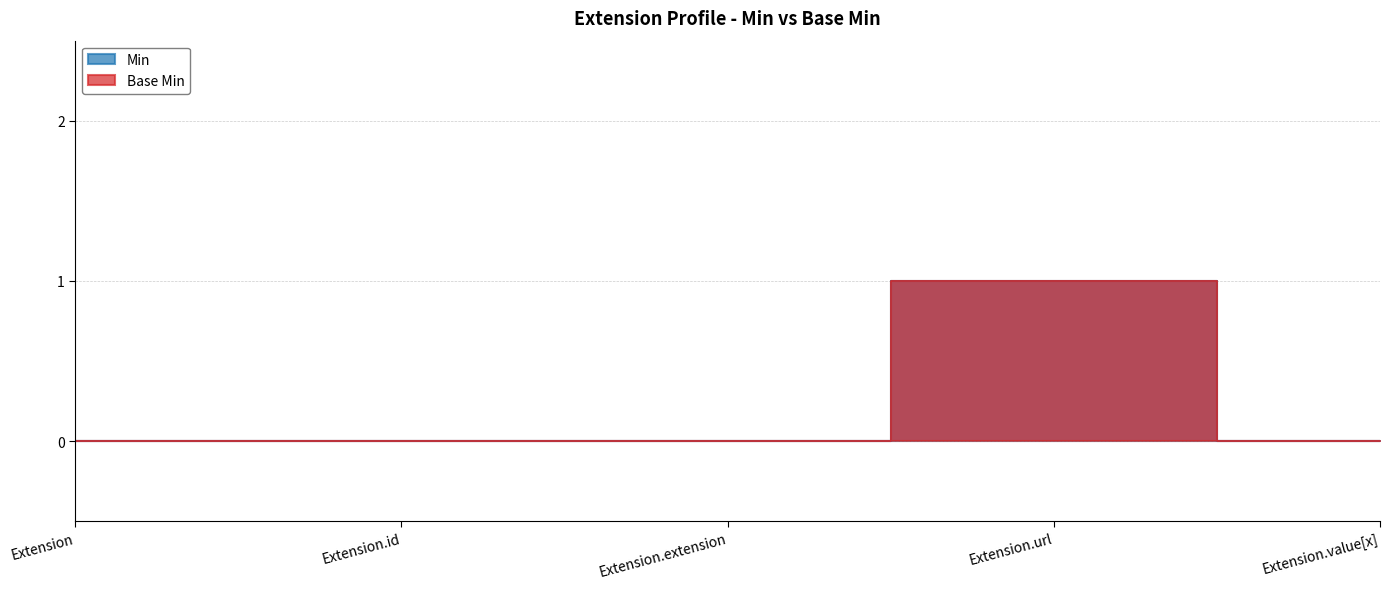

Reading right to left, extract all data points from this chart.

Min: Extension.value[x]=0	Extension.url=1	Extension.extension=0	Extension.id=0	Extension=0
Base Min: Extension.value[x]=0	Extension.url=1	Extension.extension=0	Extension.id=0	Extension=0